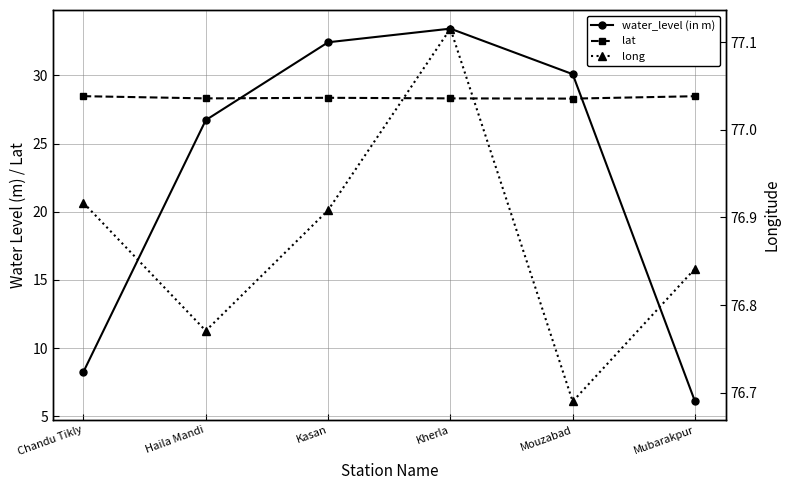

How many interior local peaks does the water_level (in m) series have?

1